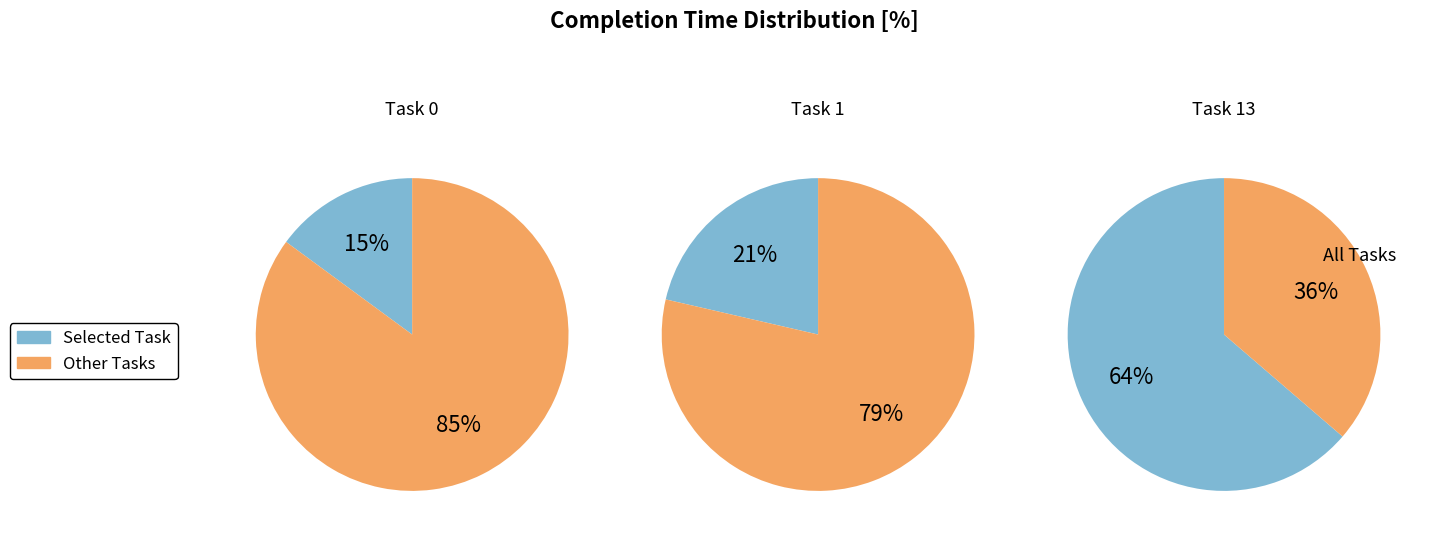

To the nearest percent, what percentage of the pie is 13?

64%